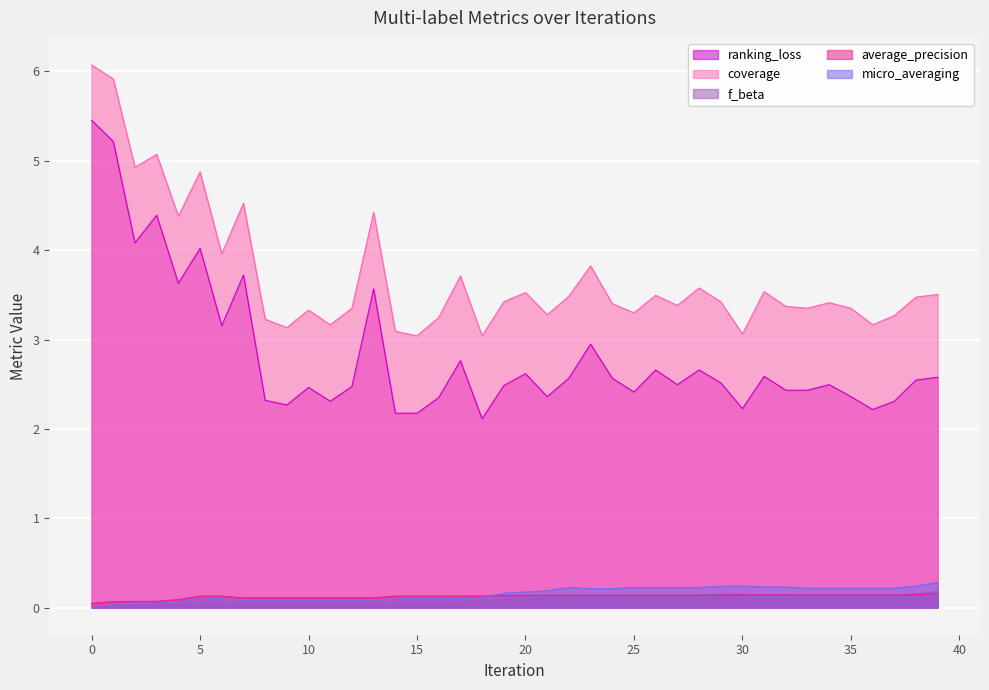

What is the spread (max minus min) of values at 26?

3.4